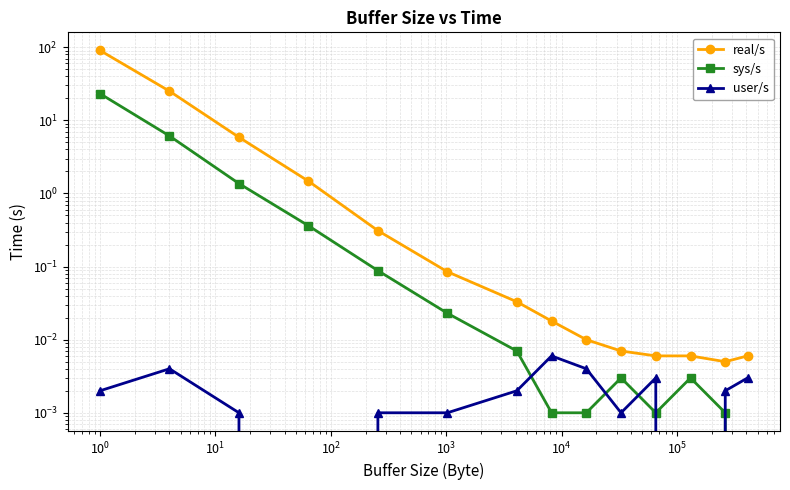

Does the chart have visible grid lines?

Yes